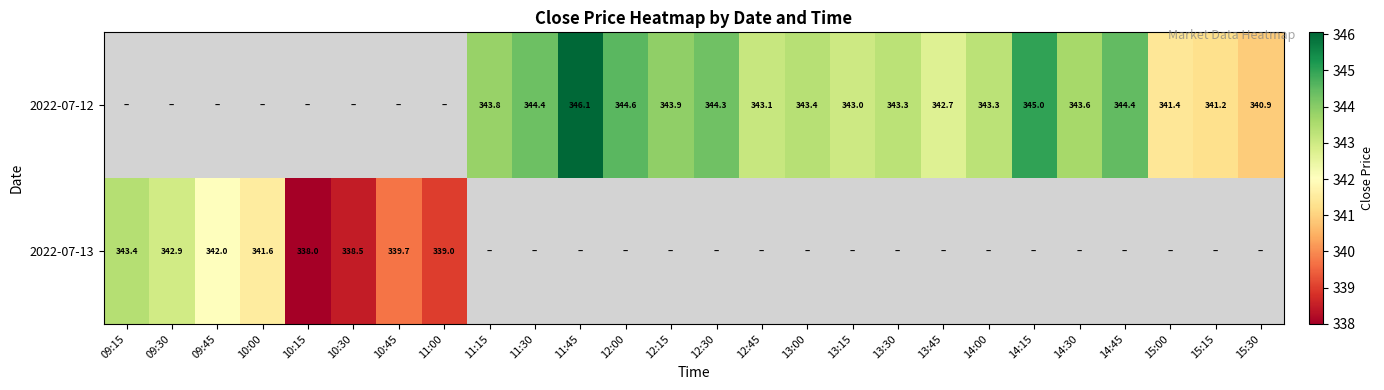

The value of 2022-07-12 at 15:30 is 340.9. True or false?

True